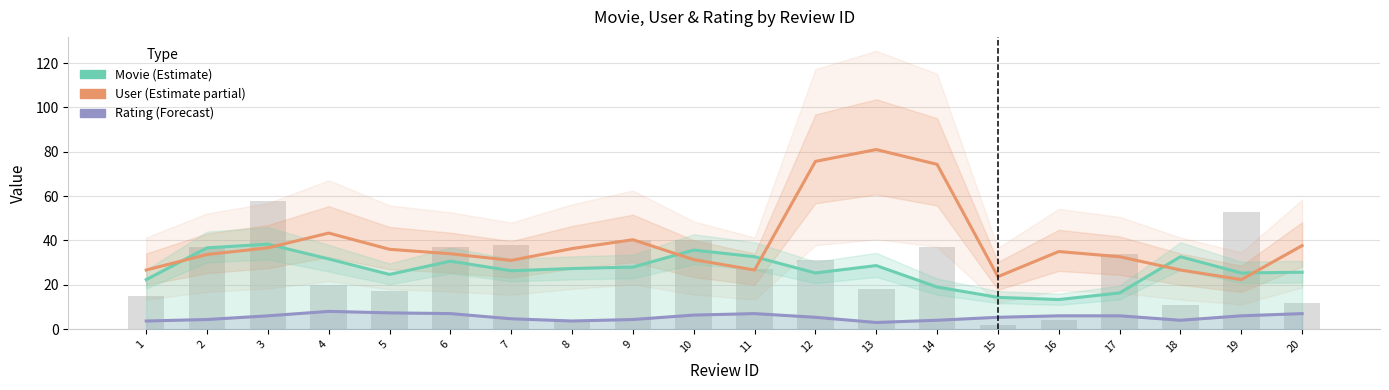

Count the number of data series in this chart.

3